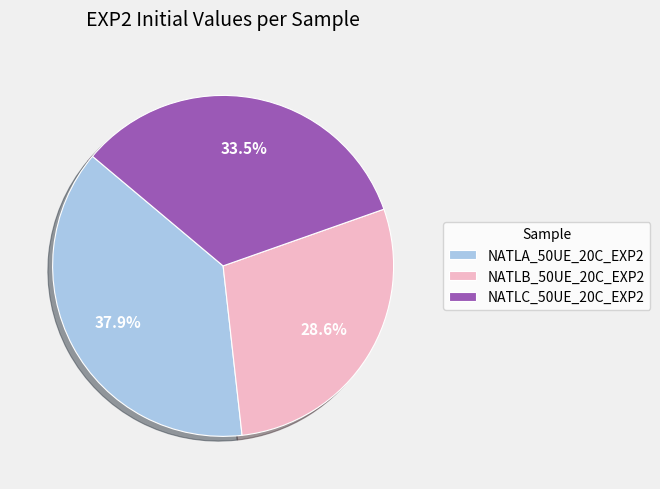

Combined, do NATLA_50UE_20C_EXP2 and NATLB_50UE_20C_EXP2 account for over 50%?

Yes